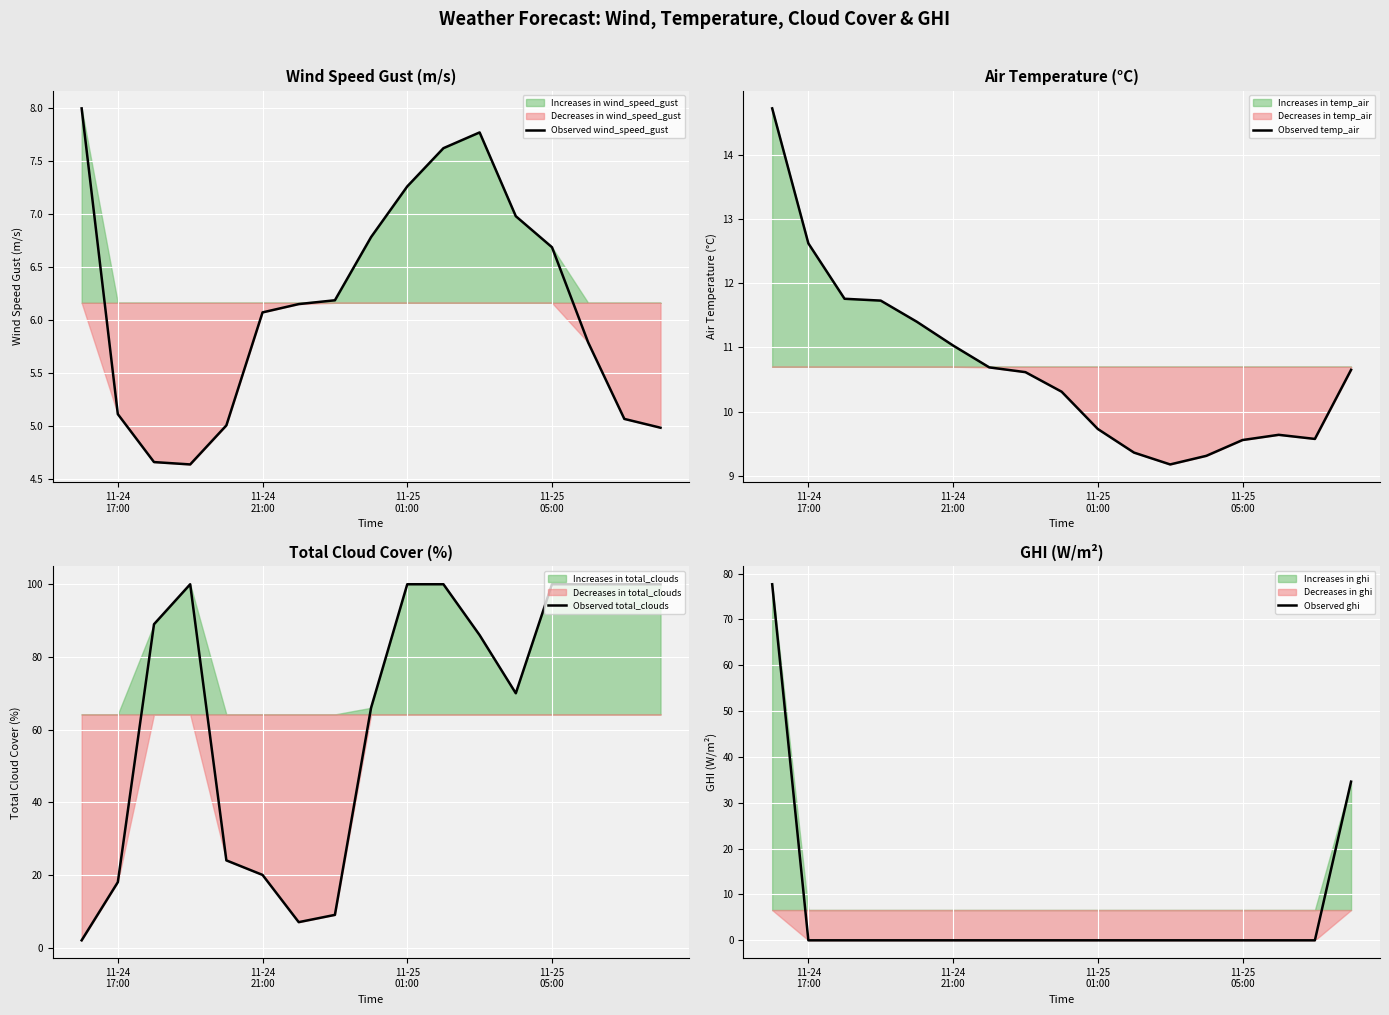

How many lines are shown in the chart?

4